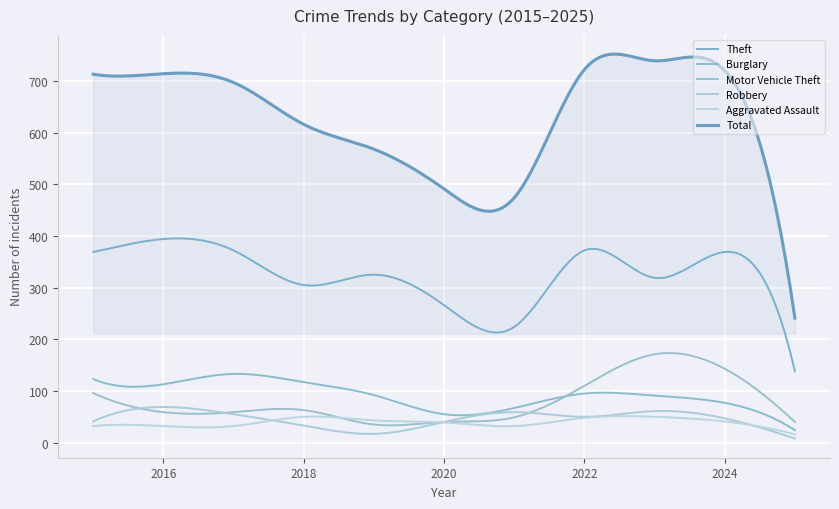

Reading left to right, what are all the values shown in this chart?

Theft: 2015=369	2016=394	2017=372	2018=305	2019=325	2020=266	2021=224	2022=372	2023=319	2024=369	2025=138
Burglary: 2015=123	2016=113	2017=133	2018=117	2019=92	2020=55	2021=67	2022=95	2023=91	2024=77	2025=24
Motor Vehicle Theft: 2015=96	2016=59	2017=59	2018=63	2019=35	2020=40	2021=49	2022=110	2023=171	2024=143	2025=40
Robbery: 2015=41	2016=69	2017=55	2018=33	2019=17	2020=40	2021=59	2022=50	2023=61	2024=47	2025=8
Aggravated Assault: 2015=32	2016=32	2017=32	2018=50	2019=43	2020=39	2021=32	2022=48	2023=50	2024=41	2025=16
Total: 2015=713	2016=714	2017=697	2018=616	2019=568	2020=491	2021=474	2022=722	2023=739	2024=720	2025=241